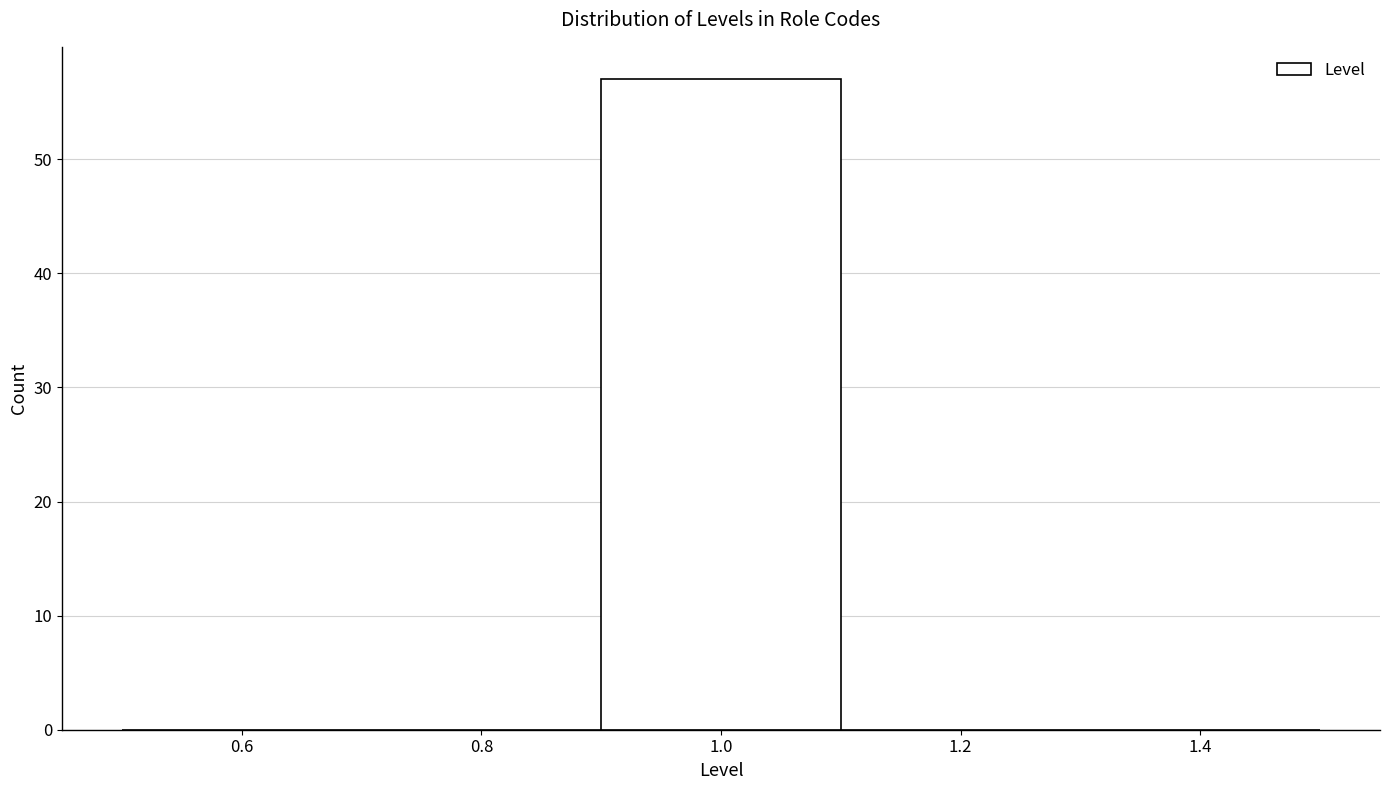

Reading left to right, transcribe this chart: for each bar, give the range it covers on the x-axis and its height. The values are not printed on the chart, so give them approximately, as read against the axis.

0.5 to 0.7: 0
0.7 to 0.9: 0
0.9 to 1.1: 57
1.1 to 1.3: 0
1.3 to 1.5: 0